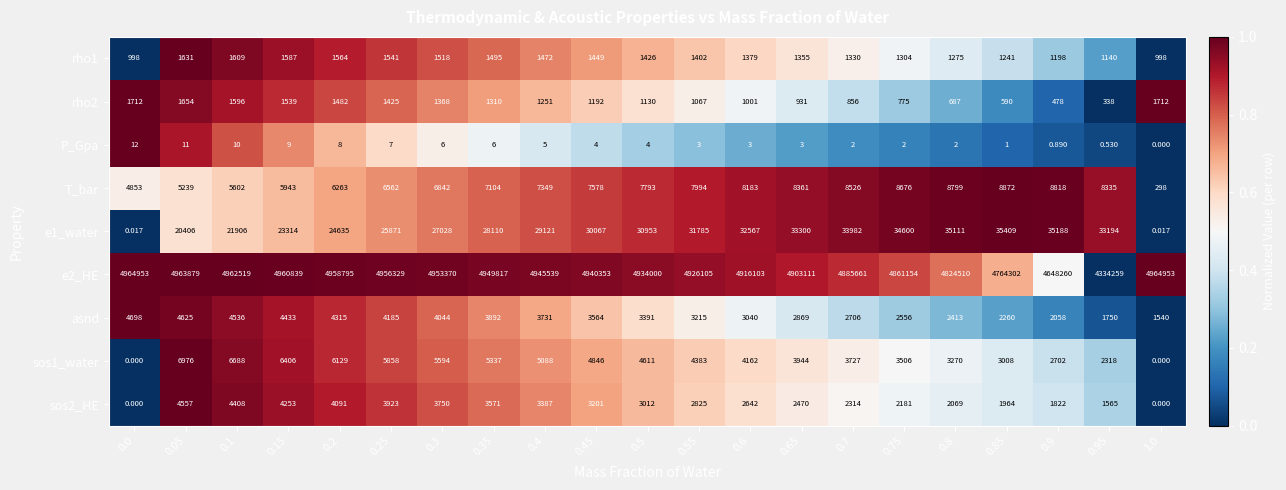

Between 0.6 and 0.05, which is larger?

0.05